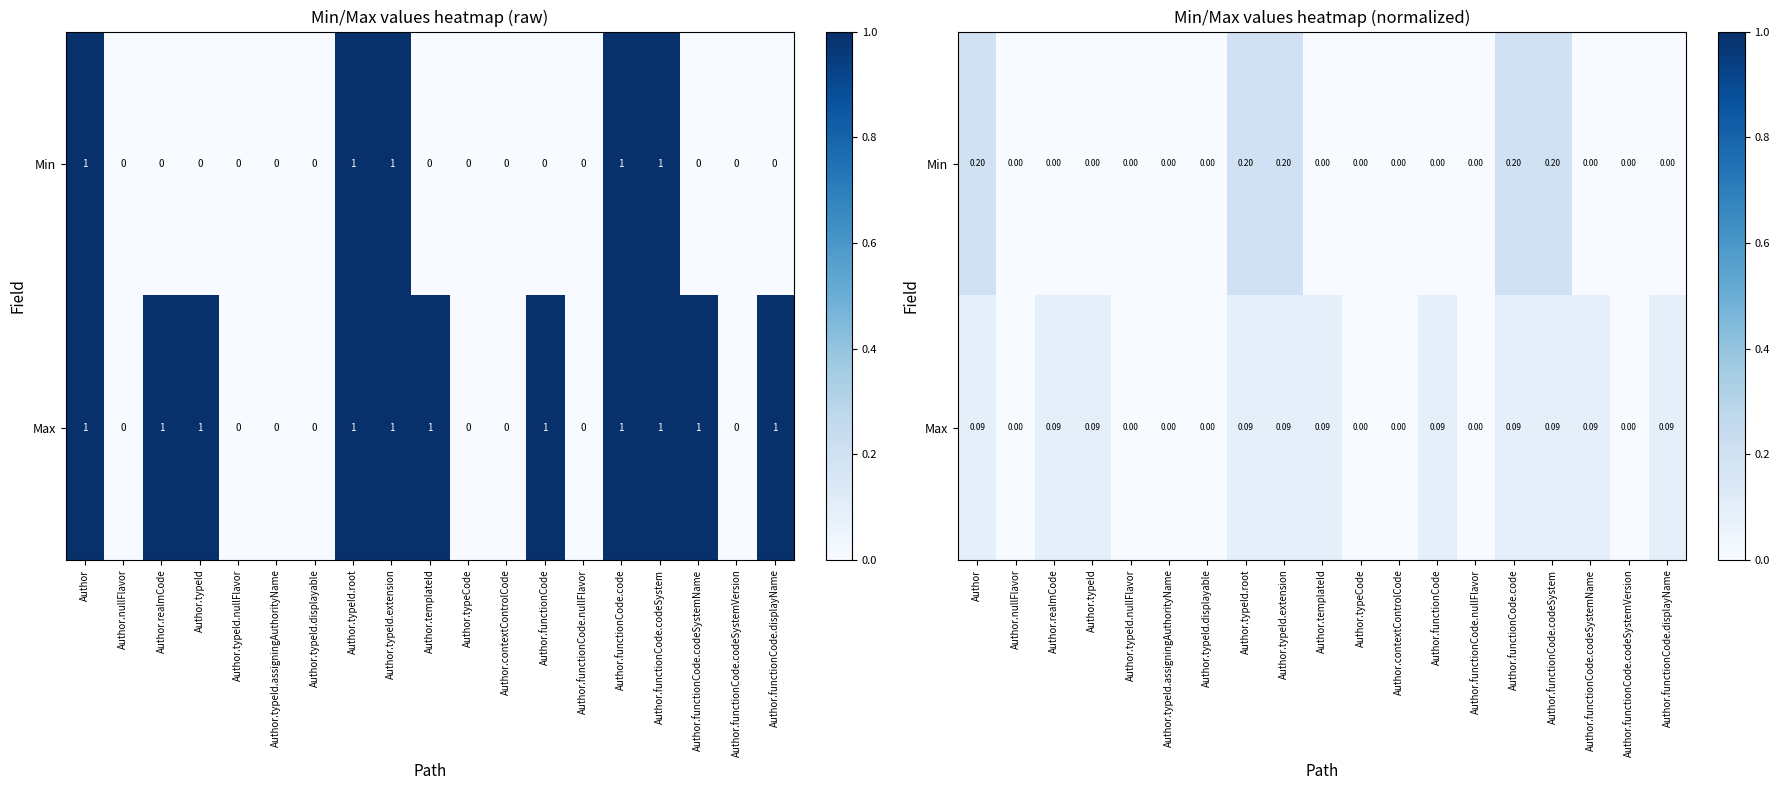

Rank the series at Author.functionCode.codeSystemName from lowest to highest value.

Min, Max